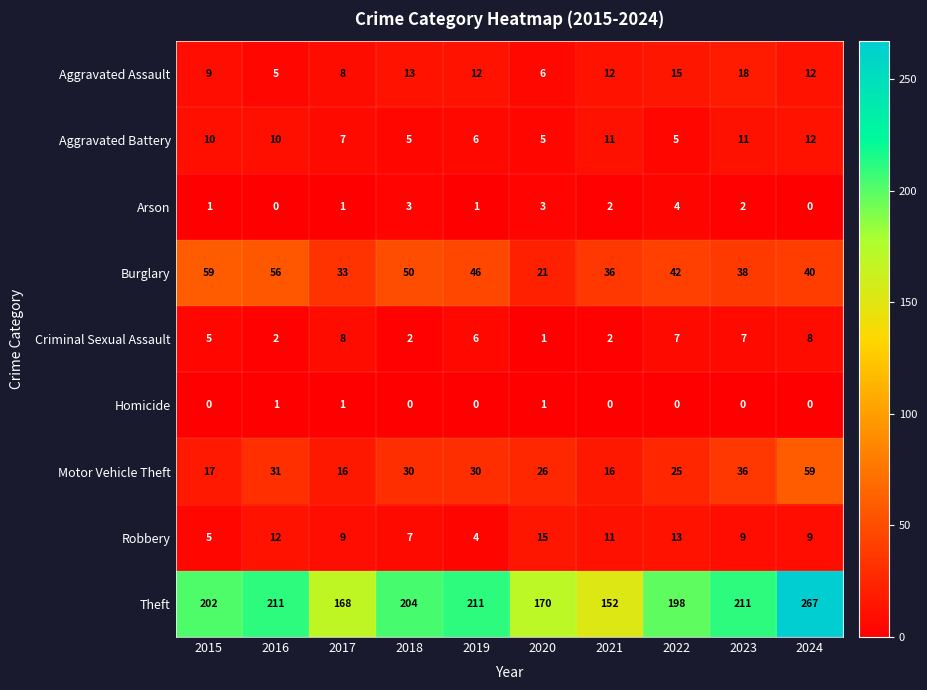

At 2022, list the series in order from largest to smallest.

Theft, Burglary, Motor Vehicle Theft, Aggravated Assault, Robbery, Criminal Sexual Assault, Aggravated Battery, Arson, Homicide